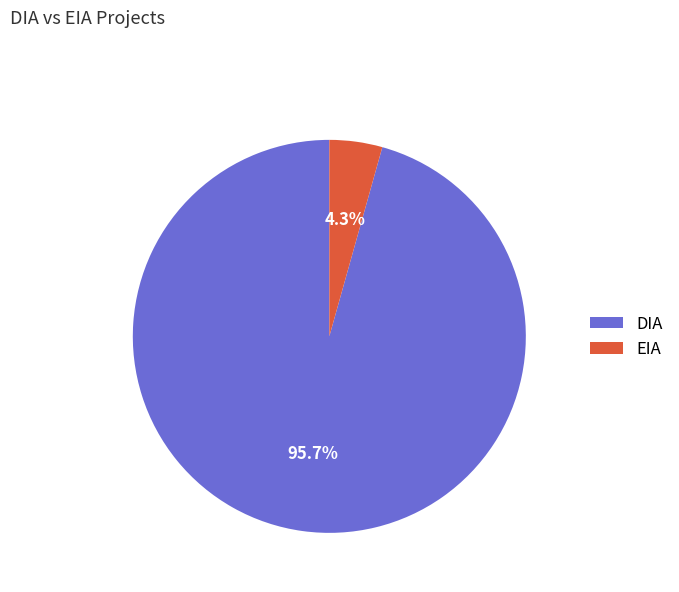

Which slice is the smallest?

EIA